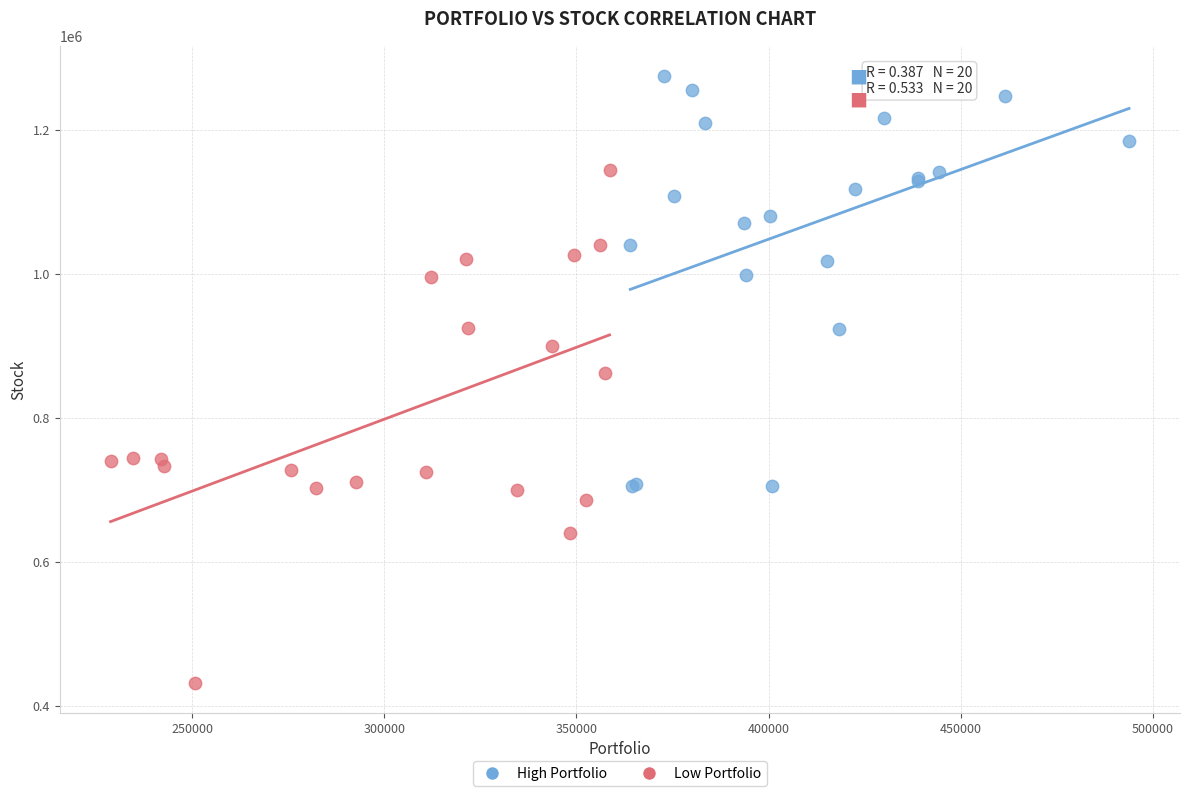

Which series reaches the maximum Y coordinate?

High Portfolio